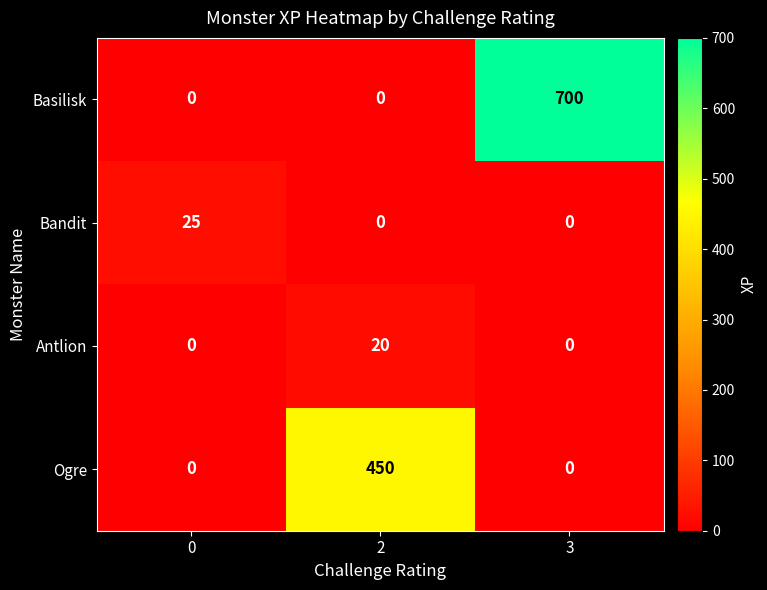

What is the highest value of the Ogre series?

450